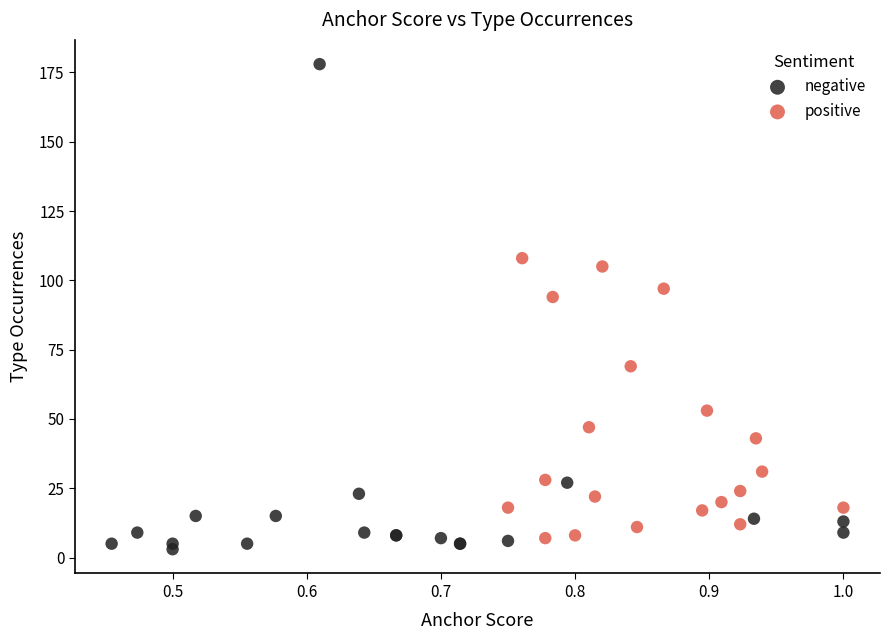

Which series has the widest spread of Y values?

negative